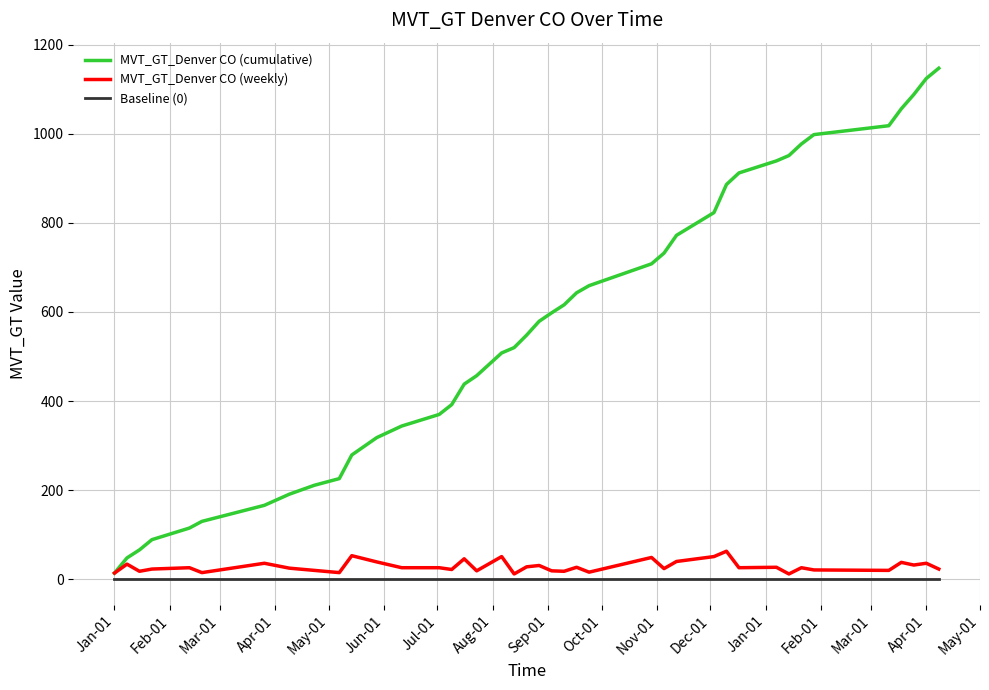

List the series in order of their peak value, highest first.

MVT_GT_Denver CO (cumulative), MVT_GT_Denver CO (weekly), Baseline (0)